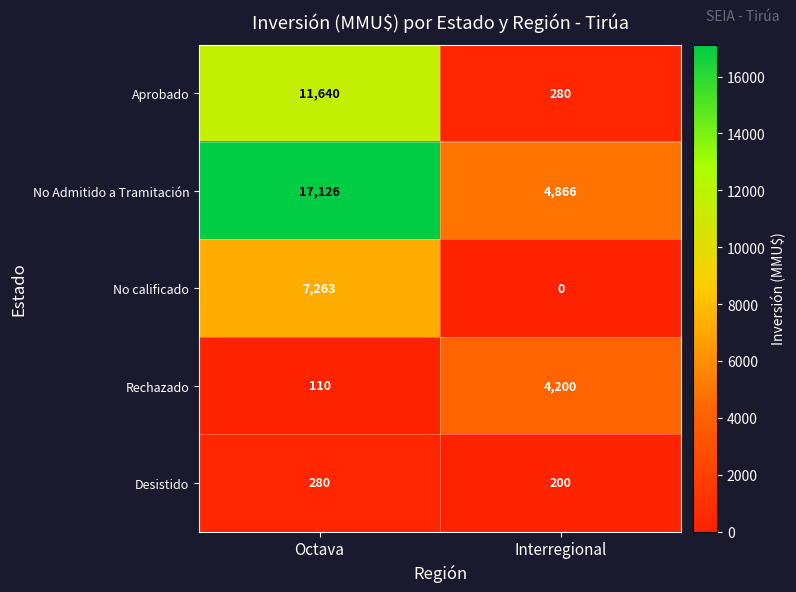

List the series in order of their peak value, lowest first.

Desistido, Rechazado, No calificado, Aprobado, No Admitido a Tramitación